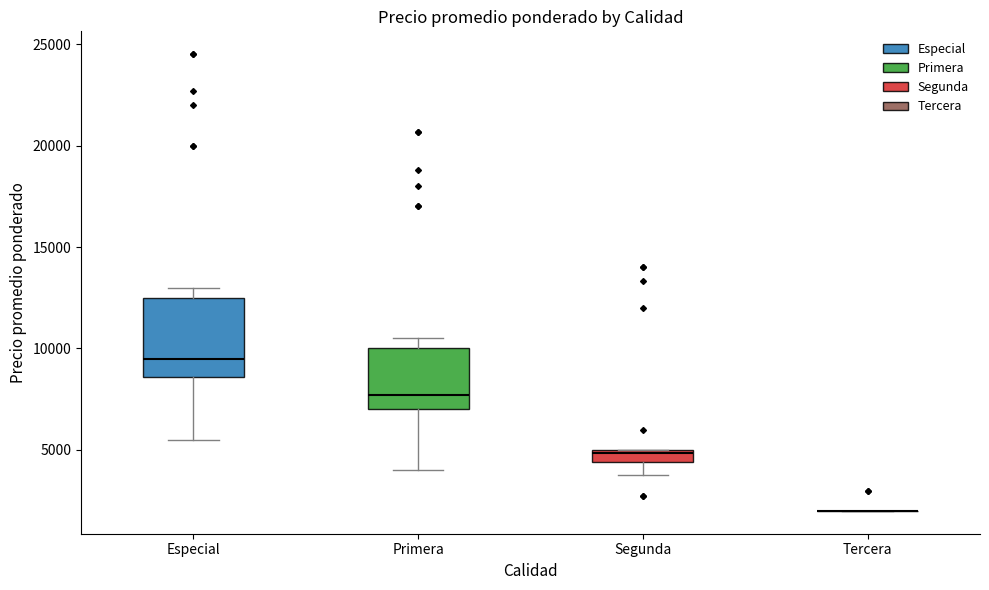

Which box is the tallest, from its lower edge to its upper edge?

Especial